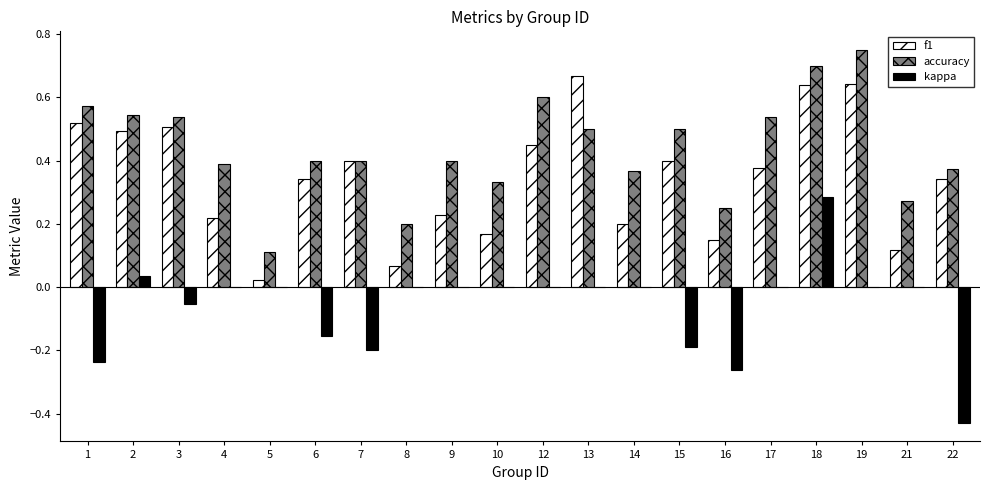

At which category is the sum across all series the highest?

18